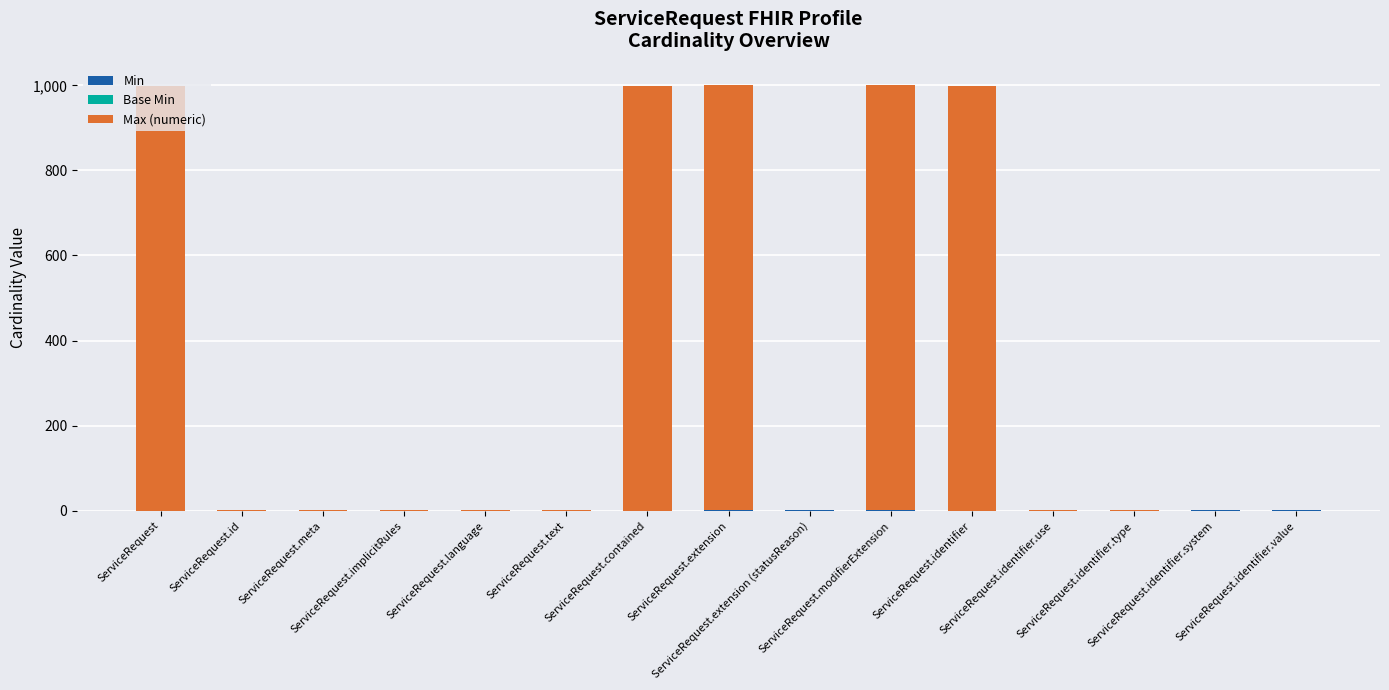

How many series are shown in this chart?

2